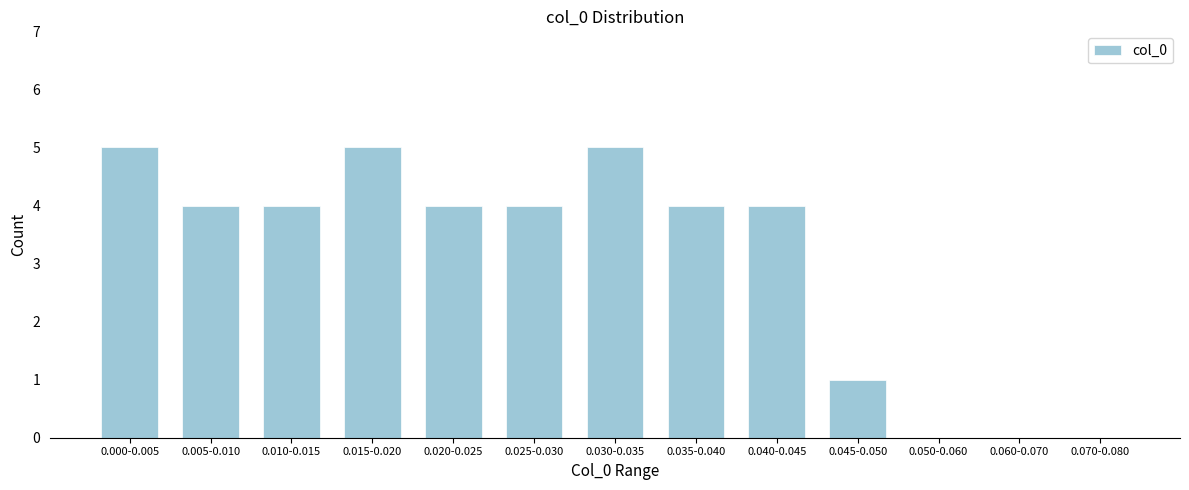

Reading right to left, extract all data points from this chart.

0.070-0.080=0	0.060-0.070=0	0.050-0.060=0	0.045-0.050=1	0.040-0.045=4	0.035-0.040=4	0.030-0.035=5	0.025-0.030=4	0.020-0.025=4	0.015-0.020=5	0.010-0.015=4	0.005-0.010=4	0.000-0.005=5